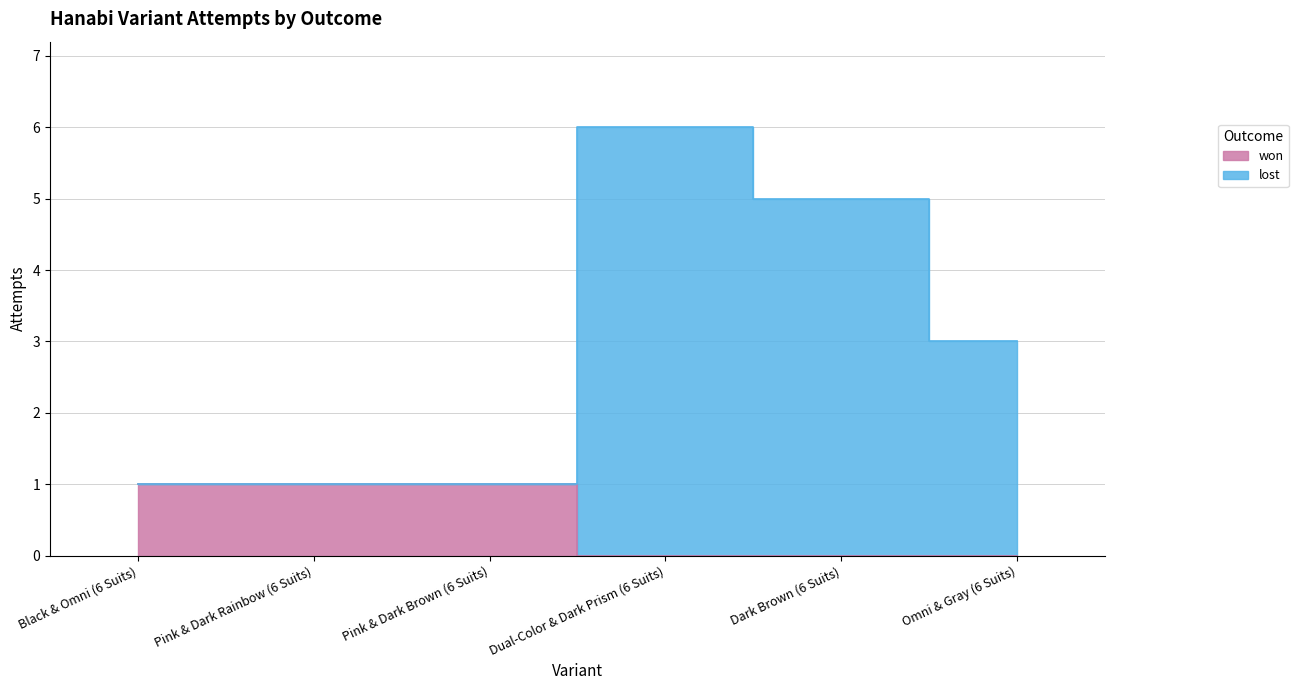

True or false: lost and won intersect in this chart.

False